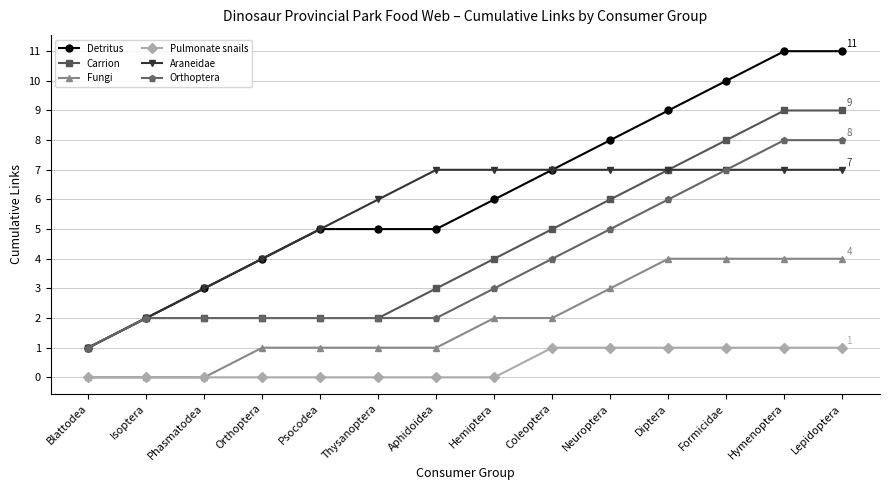

The value of Araneidae at Hymenoptera is 3. True or false?

False